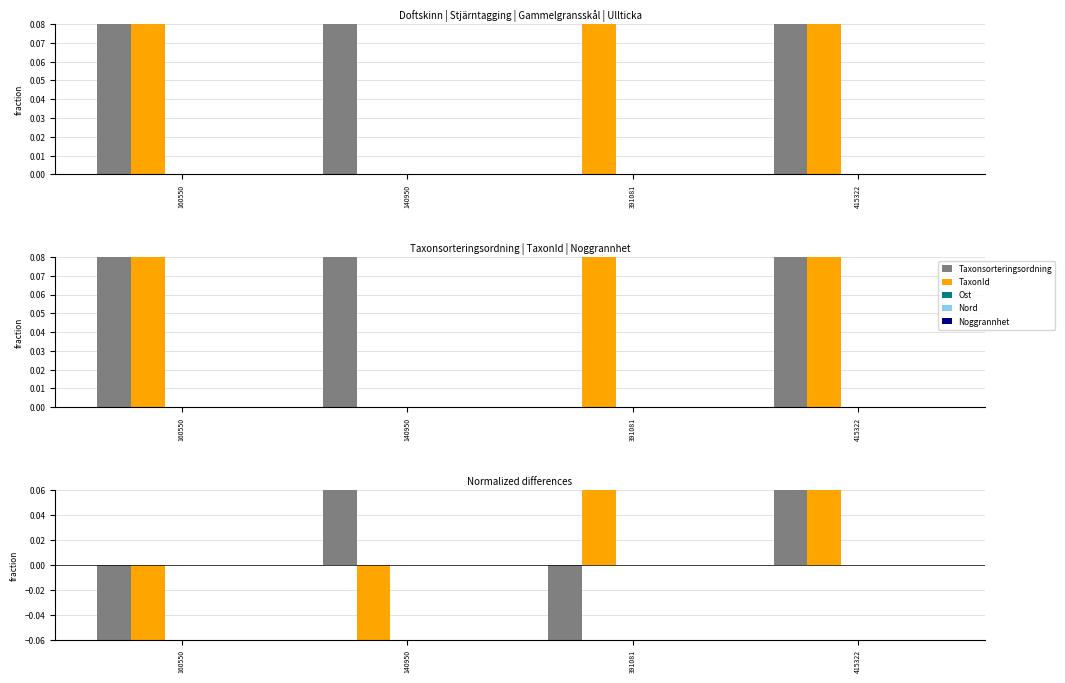

How many values in the TaxonId series exceed 0?

2